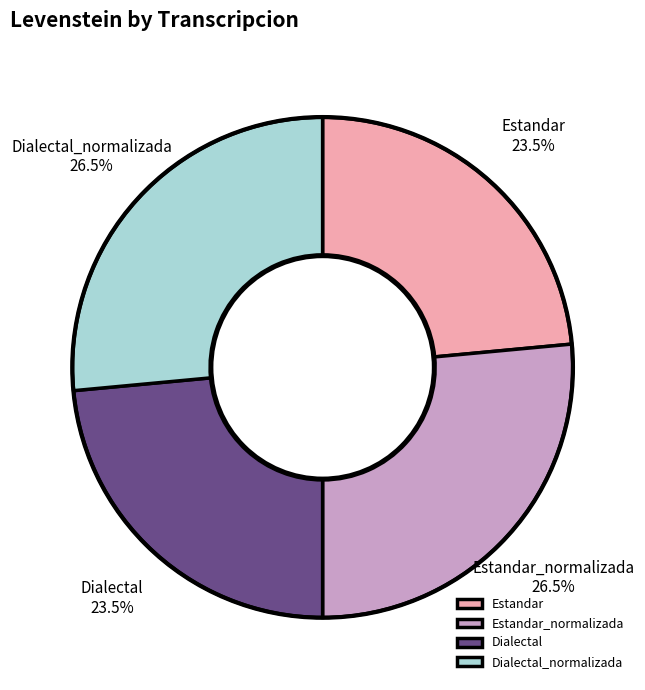

Is there any slice that represents more than half of the pie?

No